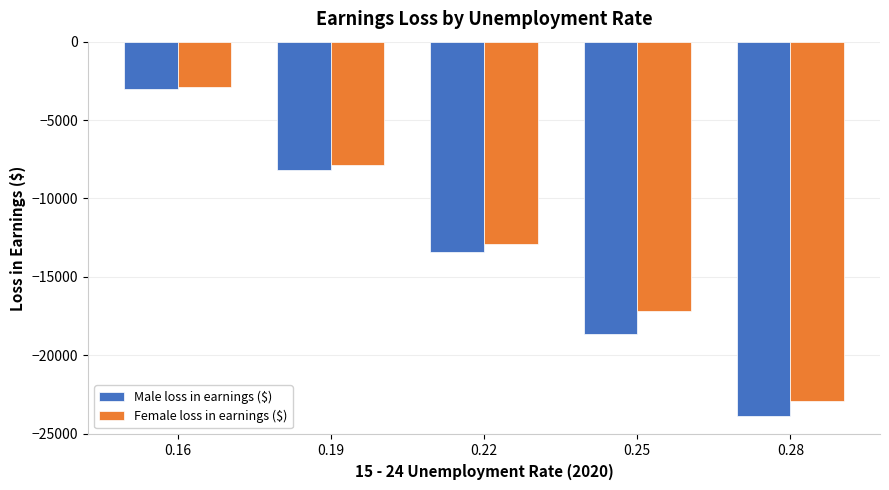

What is the value of the Female loss in earnings ($) bar at the 1st from the left?

-2870